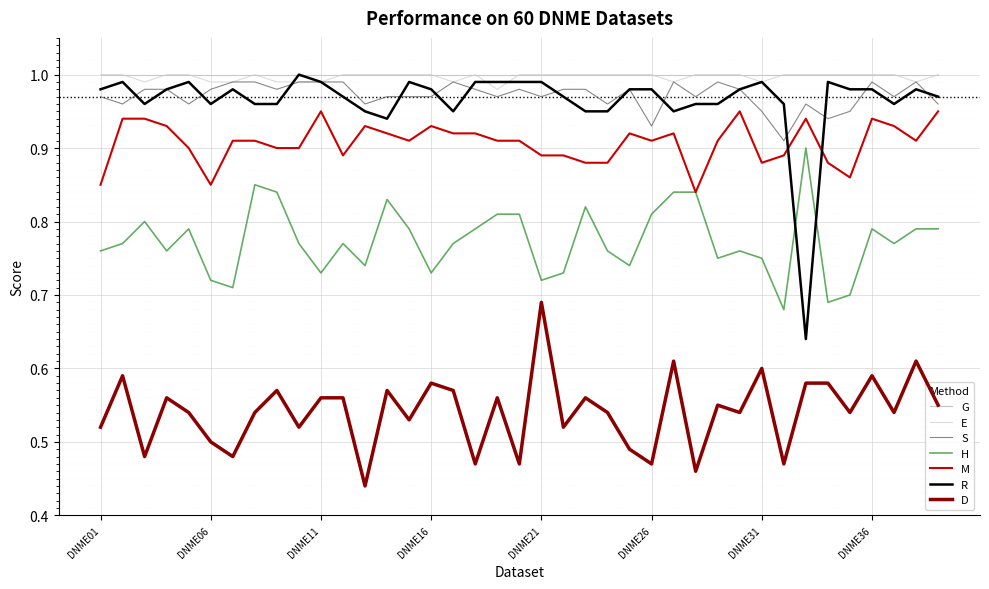

After their last crossing, which series has the higher values: R or H?

R